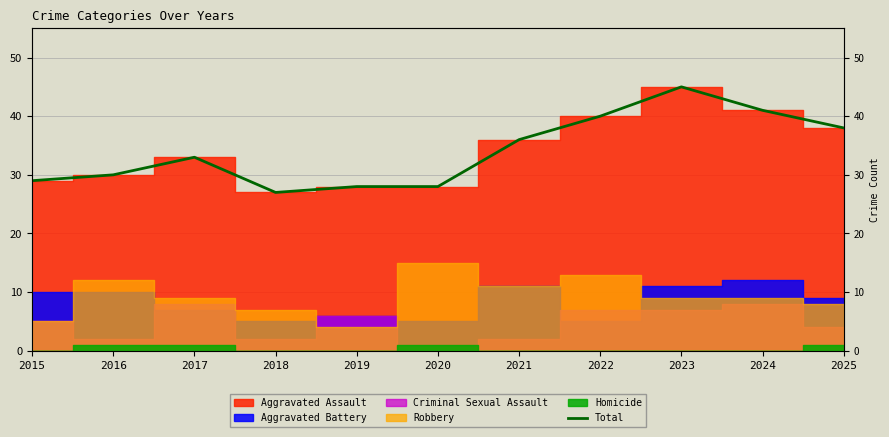

What is the difference between the maximum and second lowest values?

17